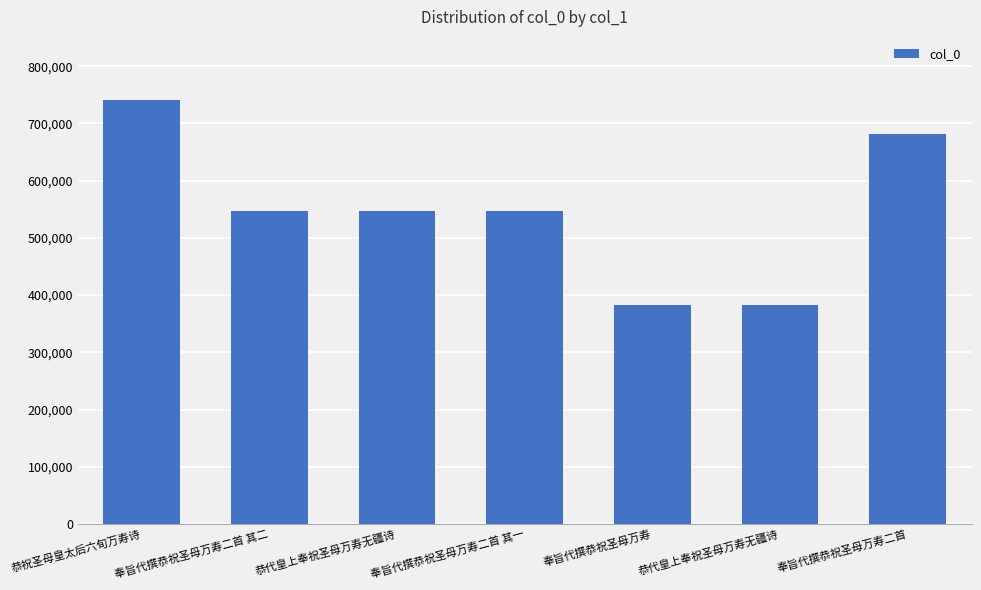

Approximately how many times larger is the value at 恭代皇上奉祝圣母万寿无疆诗 compared to 奉旨代撰恭祝圣母万寿二首 其二?

0.7